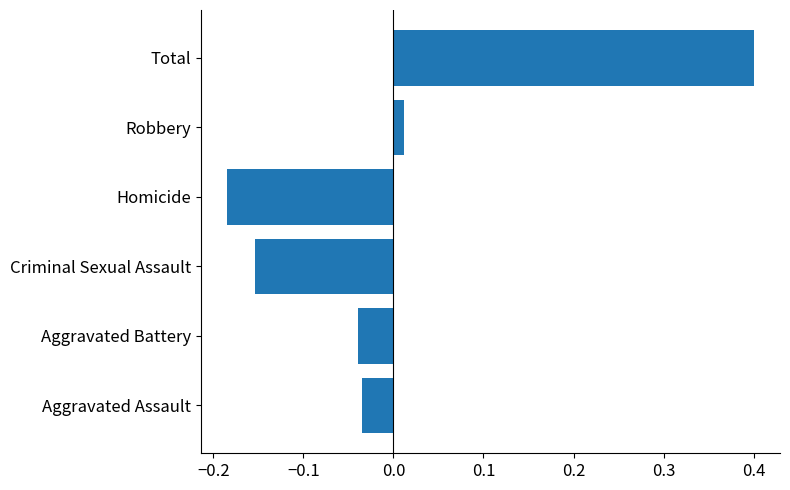

At which category does the chart reach its peak across all series?

Total